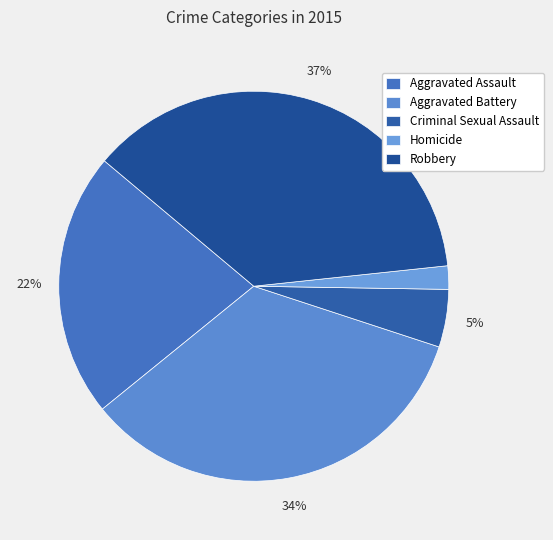

Is it true that Criminal Sexual Assault is 5% of the pie?

True